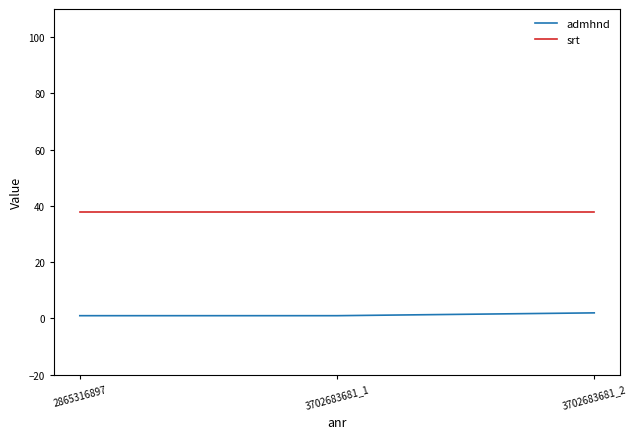

Does the chart have visible grid lines?

No